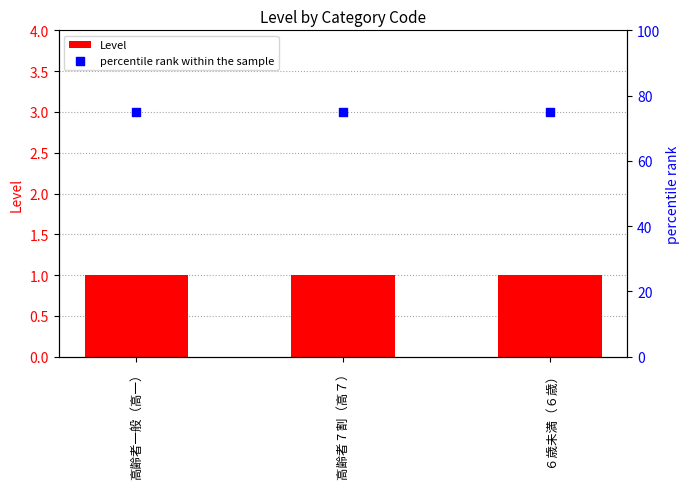

What is the total value across all series at 高齢者 7 割（高７）?

76